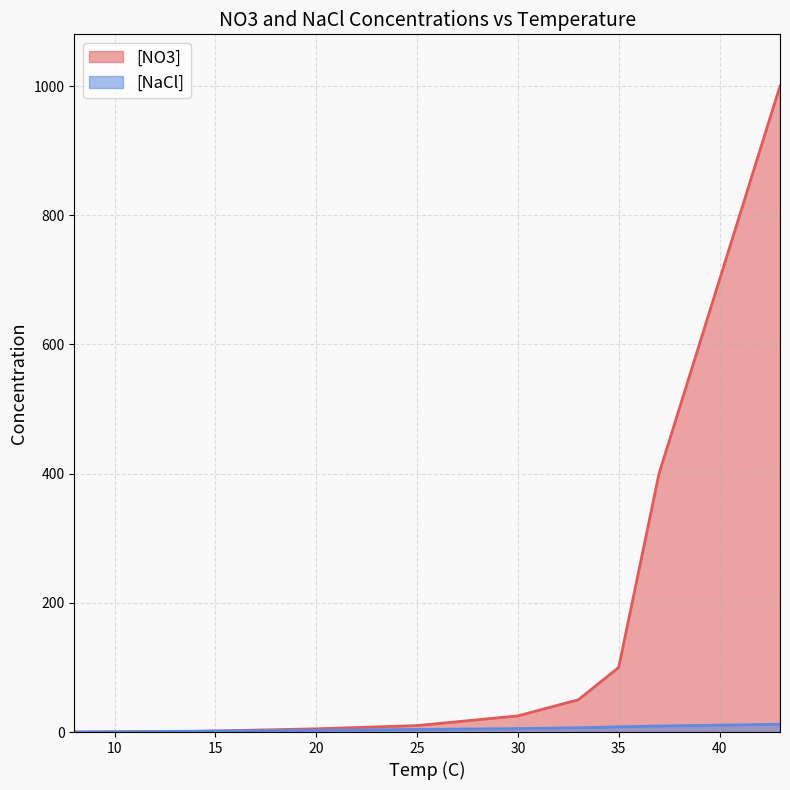

What is the value of the [NO3] point at the 2nd from the left?

1.0